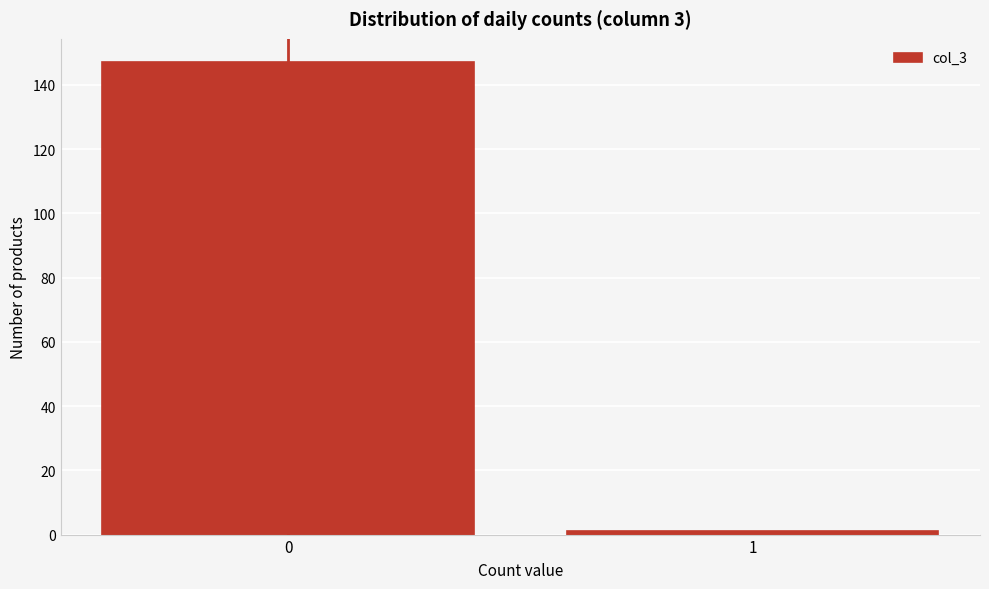

Reading right to left, extract all data points from this chart.

1=1	0=147